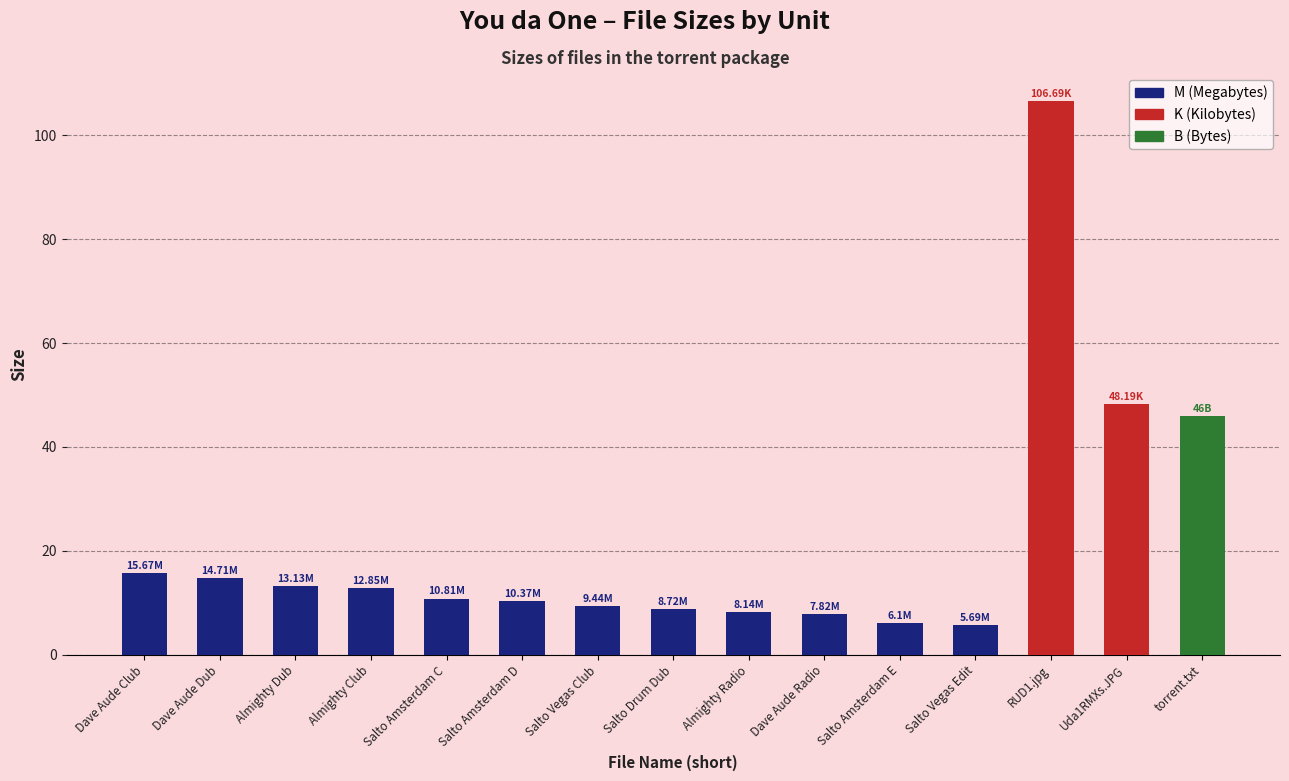

Approximately how many times larger is the value at Salto Amsterdam D compared to Almighty Radio?

1.3